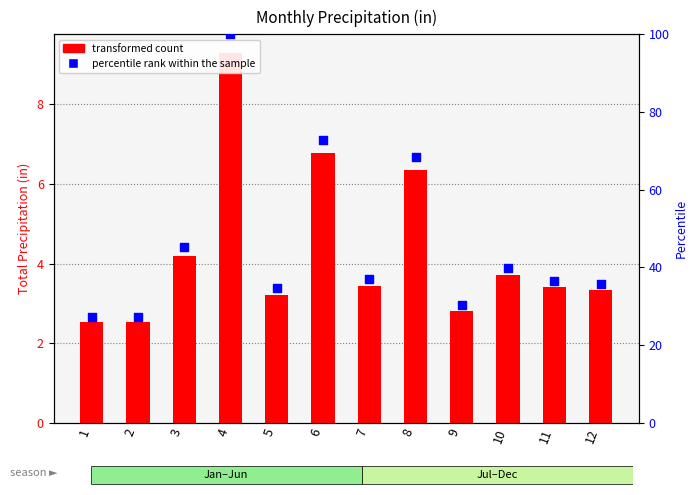

Which series contains the highest Y value?

percentile rank within the sample